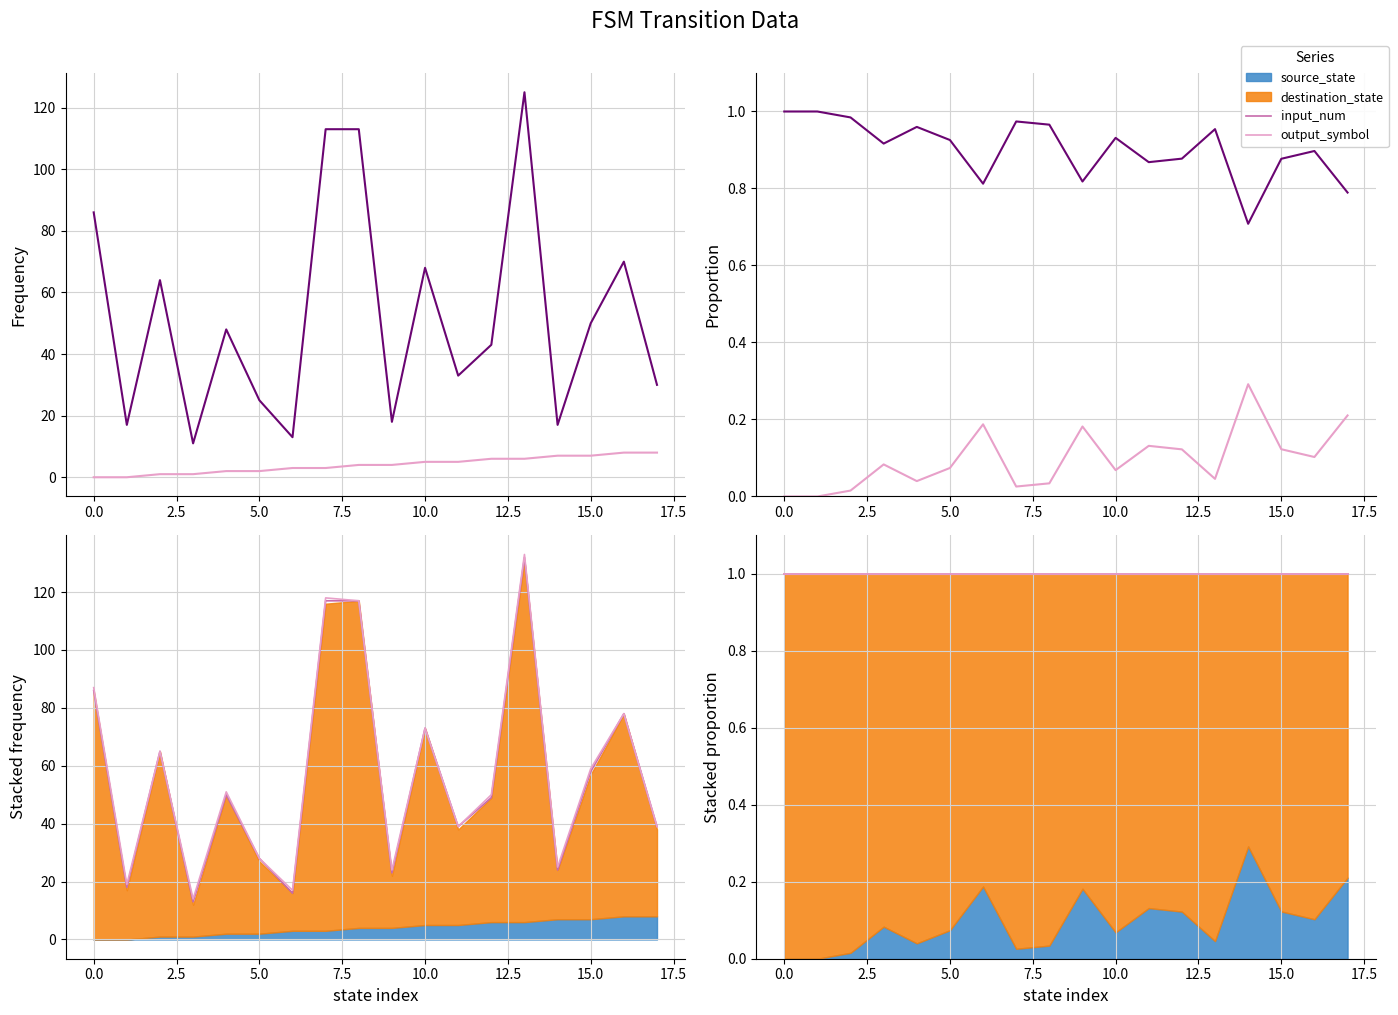

What are all the series names shown in the legend?

source_state, destination_state, input_num, output_symbol